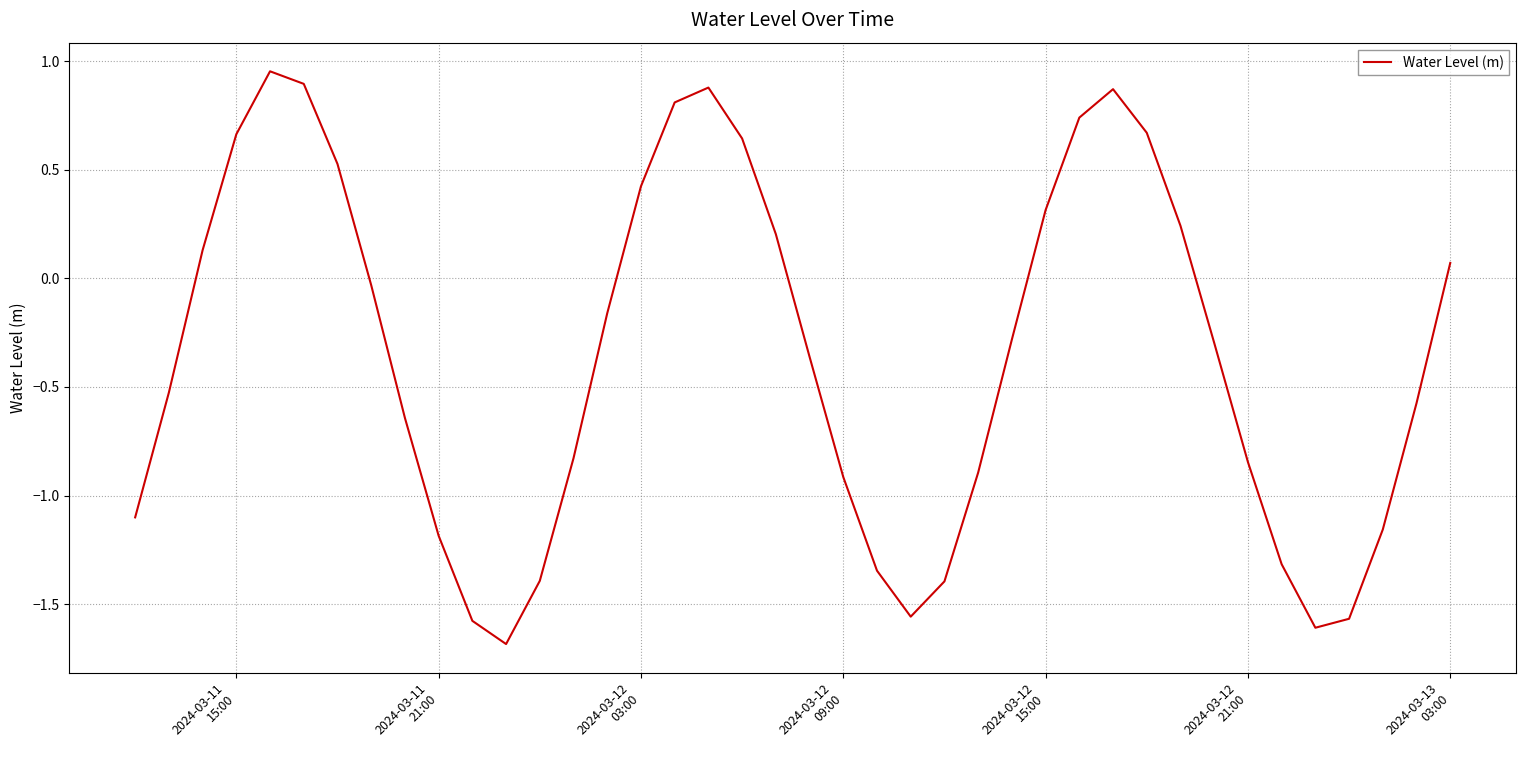

What is the minimum value shown in the chart?

-1.7